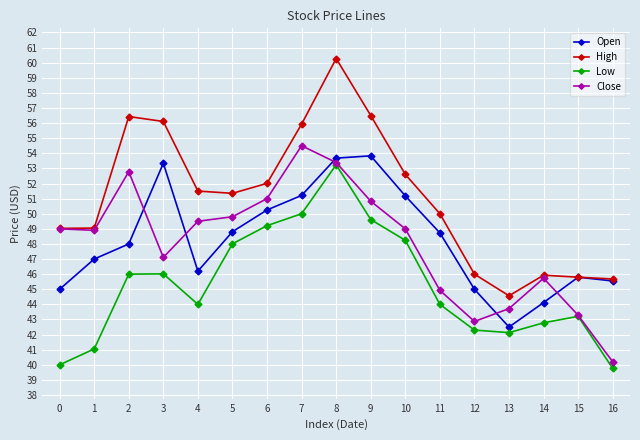

What is the difference between the Open values at 12 and 5?

3.8